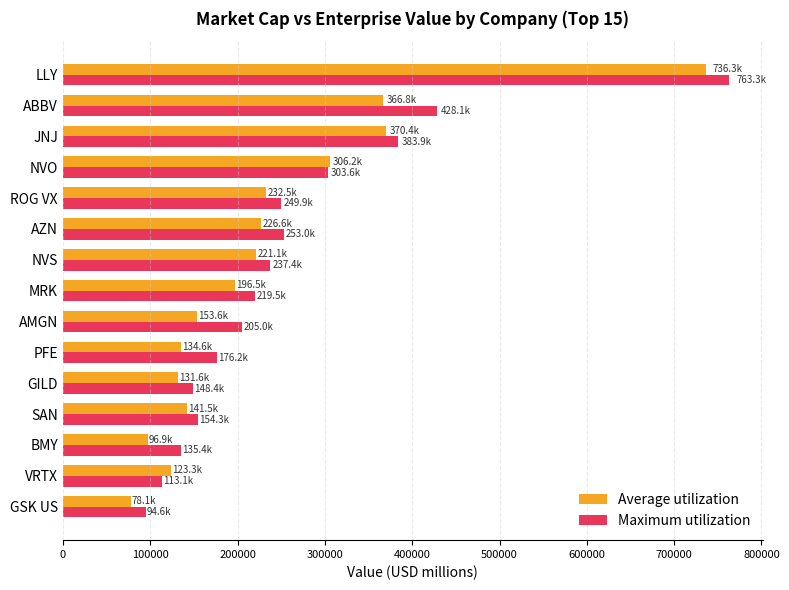

What is the approximate value of Maximum utilization at MRK?

219459.4